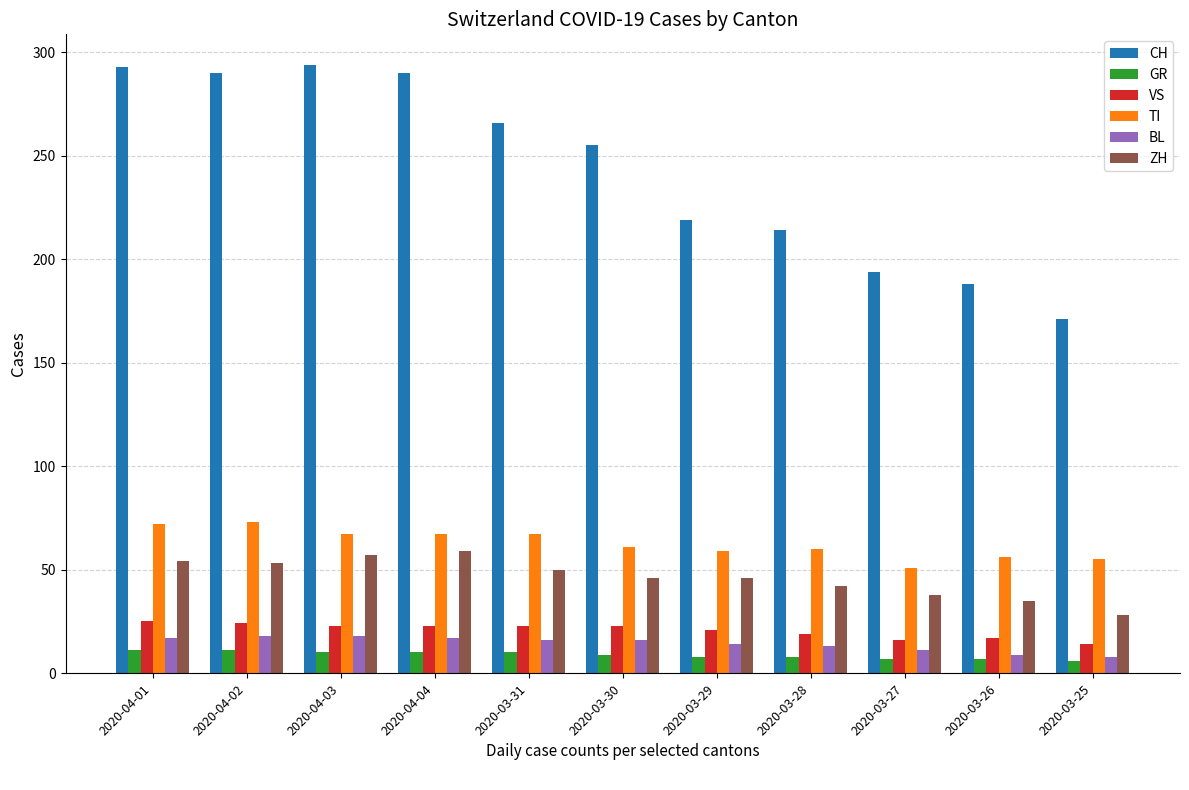

The value of BL at 2020-03-25 is 8. True or false?

True